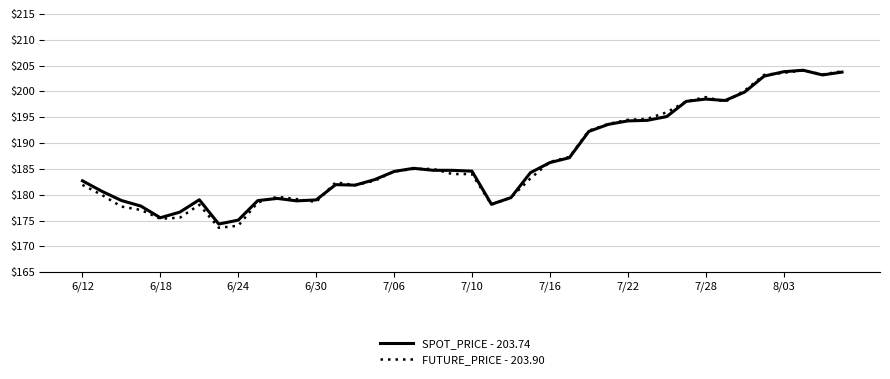

How many categories are shown in the chart?

40